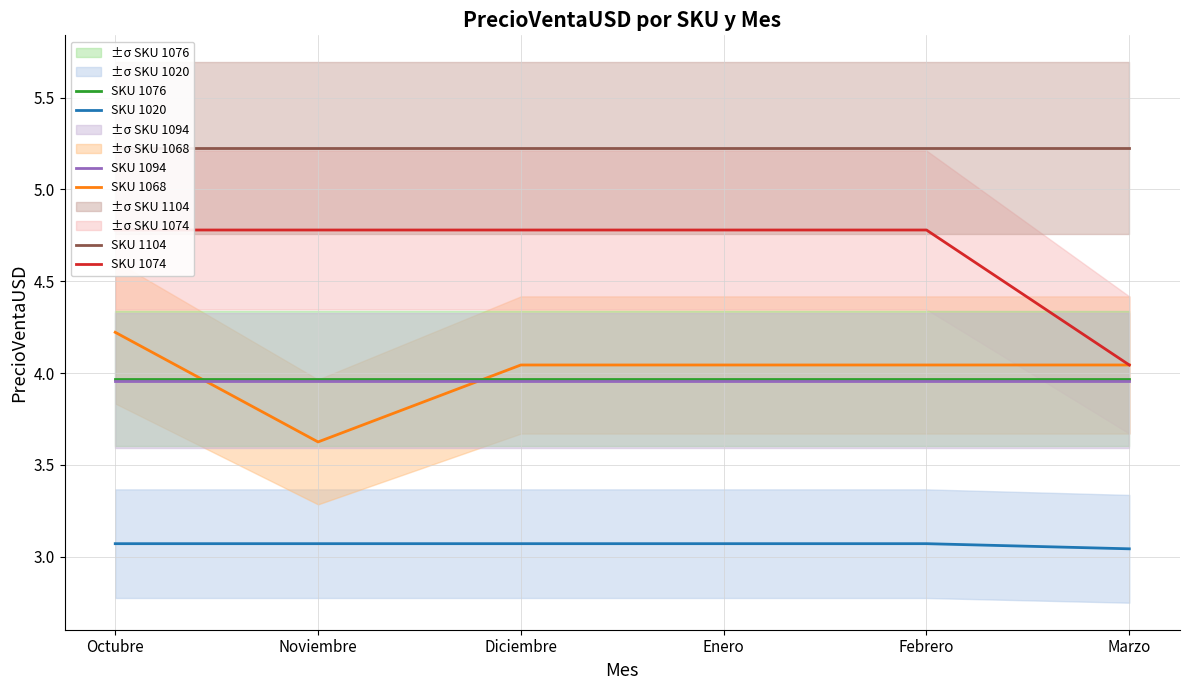

What is the difference between the maximum and minimum values in the SKU 1074 series?

0.7